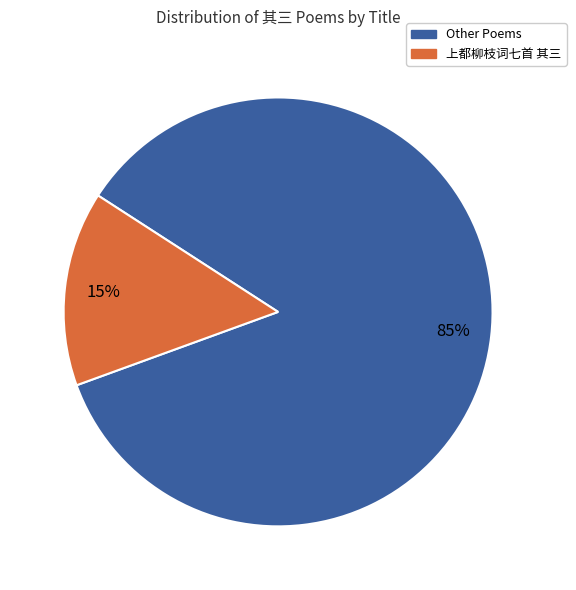

How many segments does this pie chart have?

2